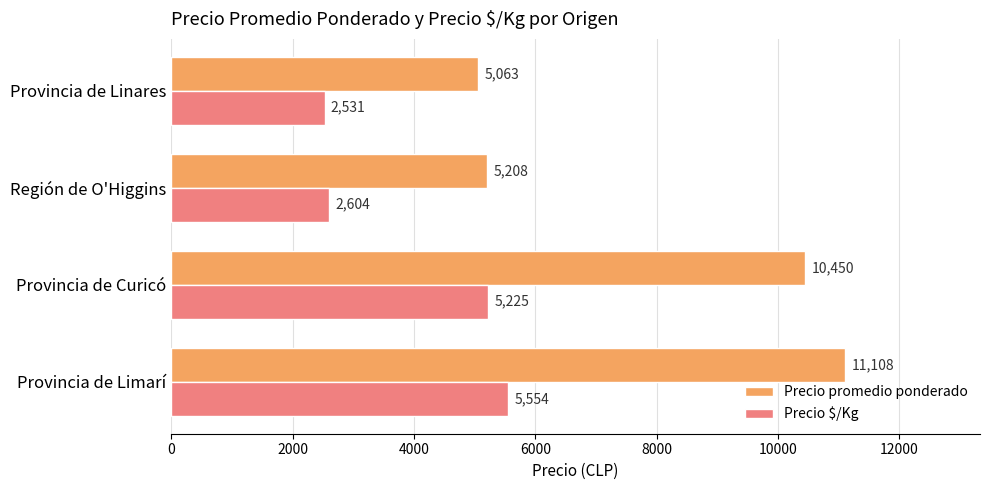

True or false: Precio $/Kg has a value of 5225 at Provincia de Curicó.

True